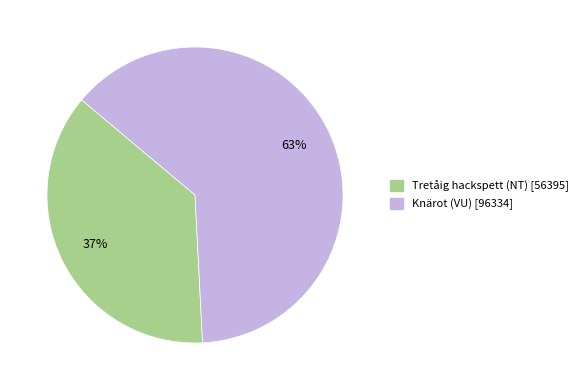

Combined, do Tretåig hackspett (NT) and Knärot (VU) account for over 50%?

Yes